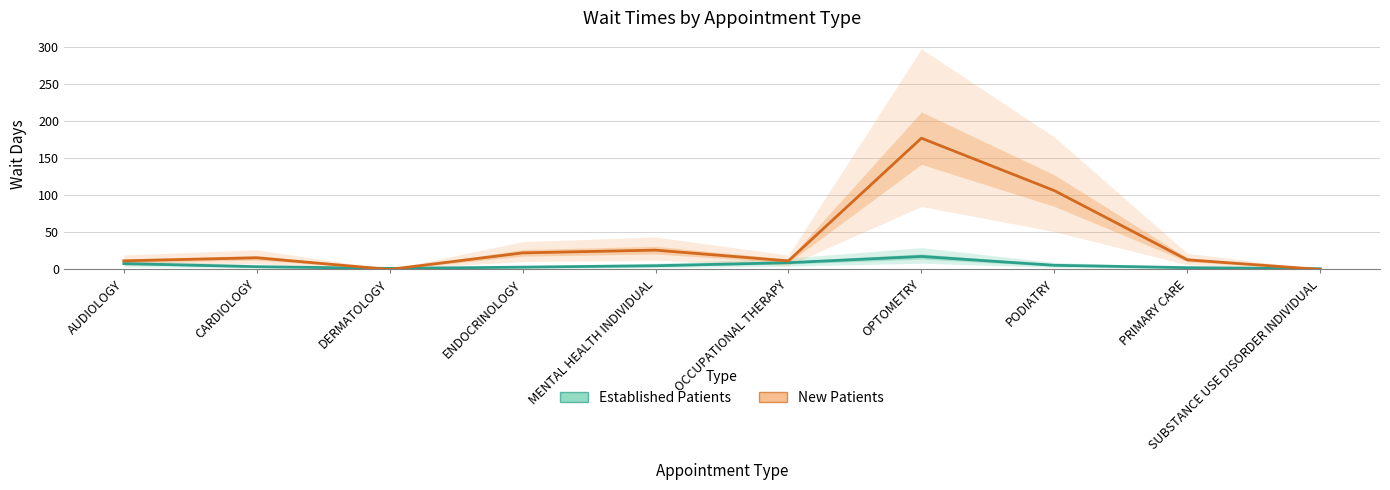

What is the sum of all Established Patients values?

56.7